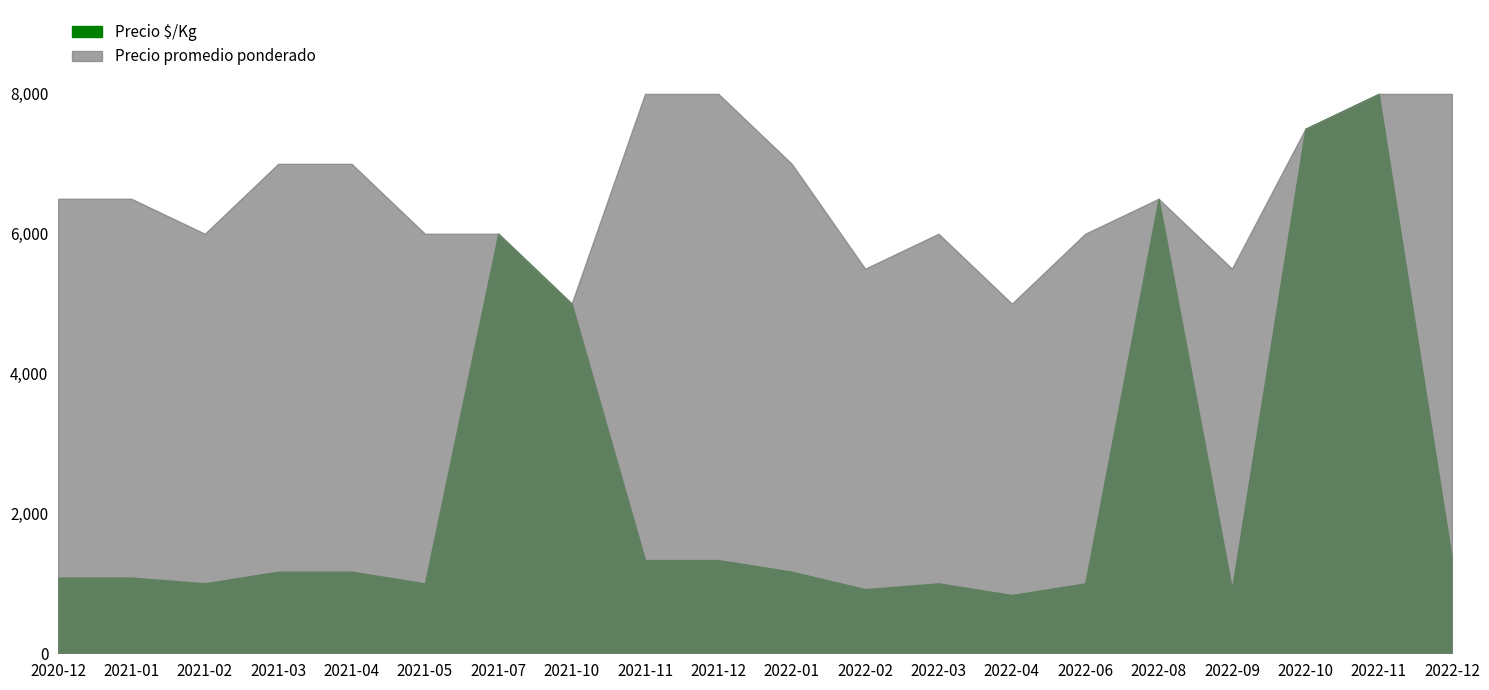

True or false: Precio promedio ponderado and Precio $/Kg intersect in this chart.

False